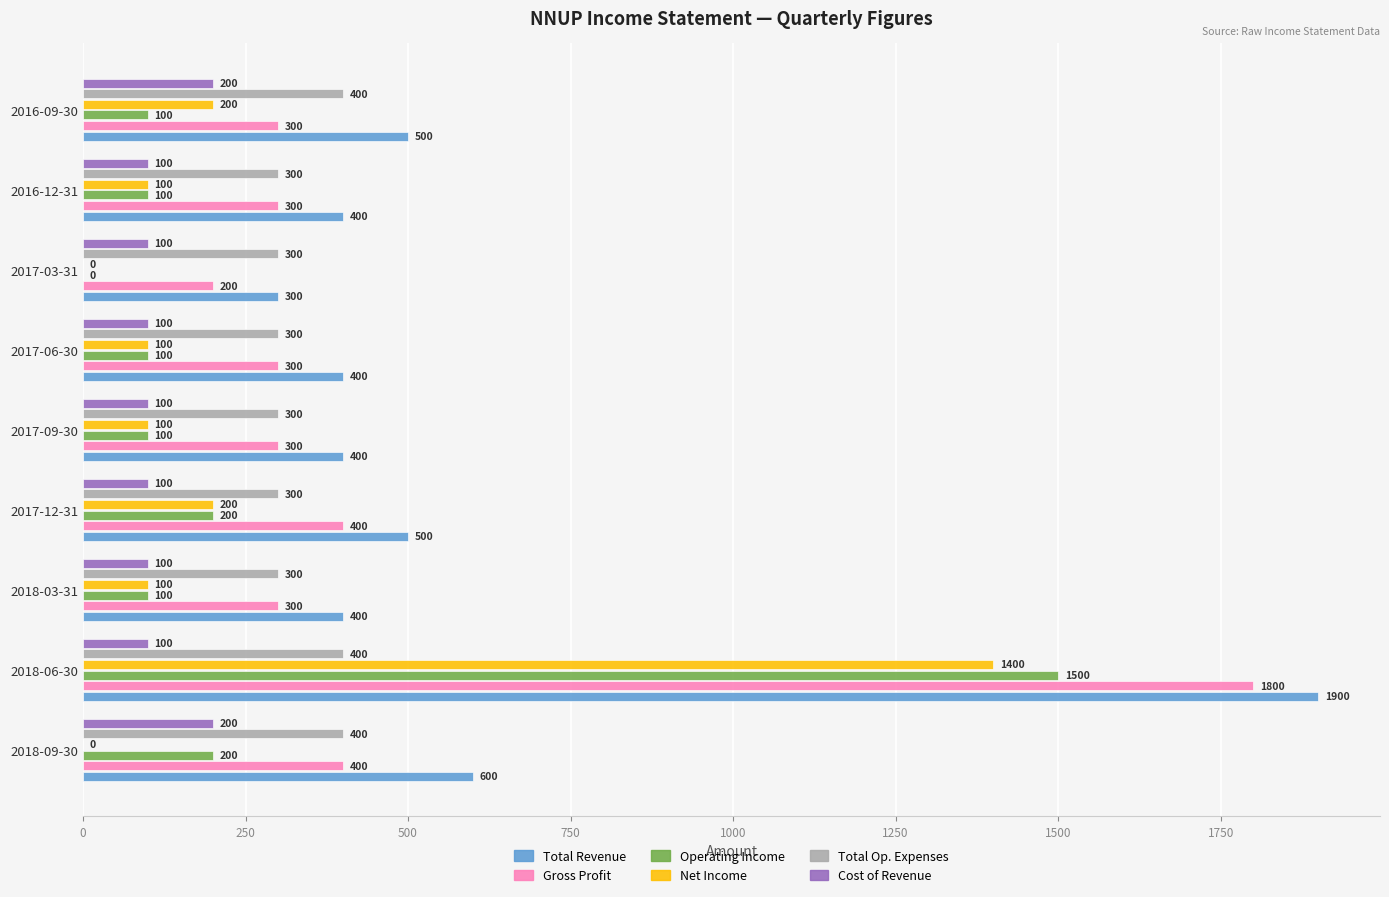

What is the total value across all series at 2017-03-31?

900